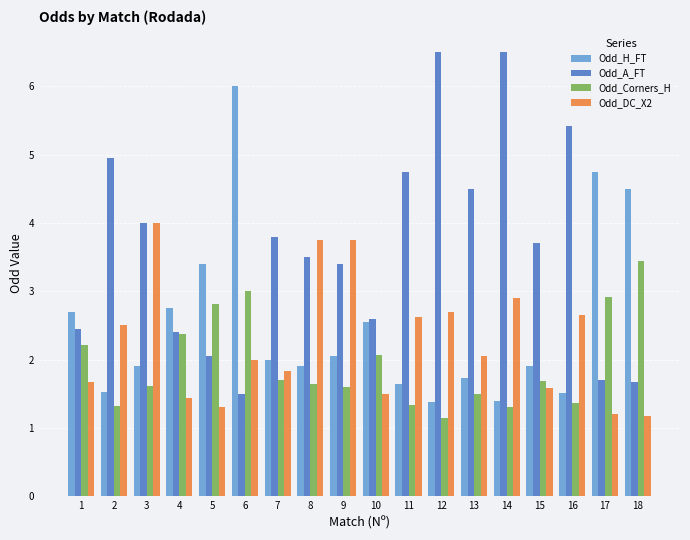

At which category is the sum across all series the highest?

6